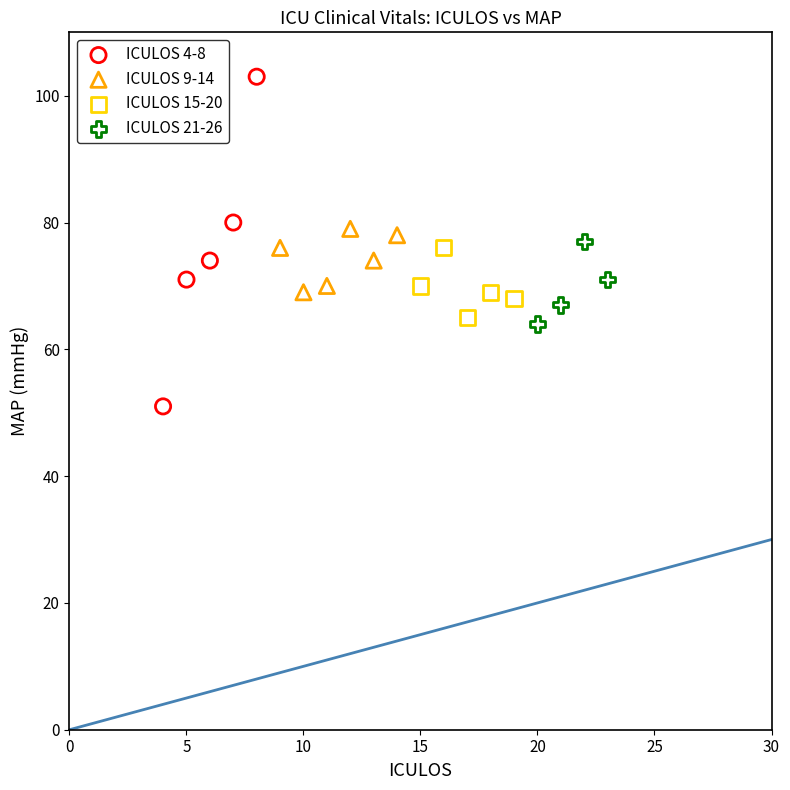

Which series reaches the maximum Y coordinate?

ICULOS 4-8